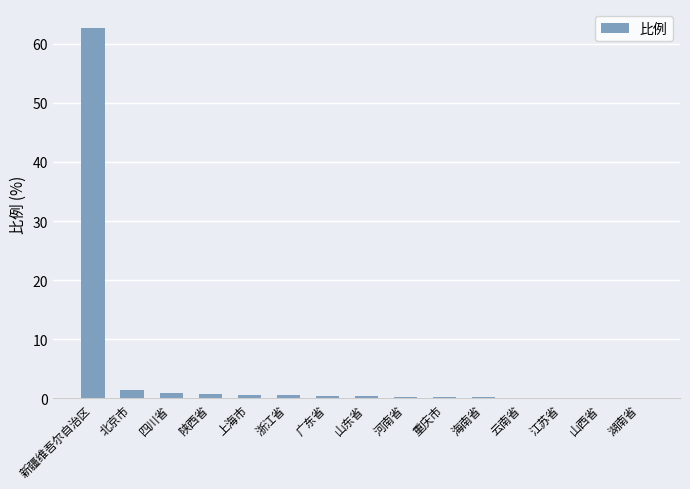

What is the sum of all values?

69.1